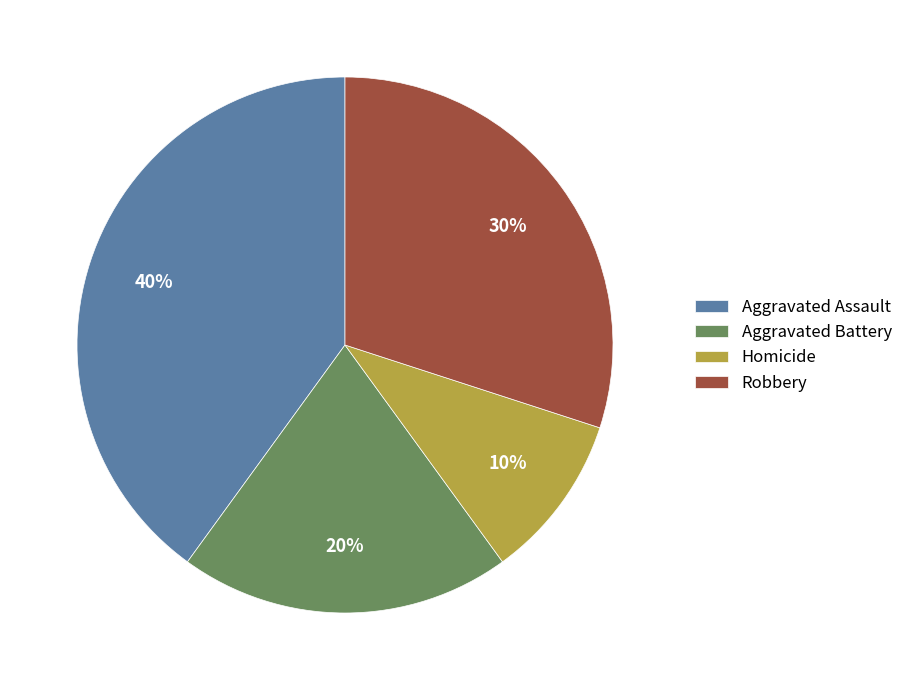

Between Robbery and Aggravated Battery, which is larger?

Robbery